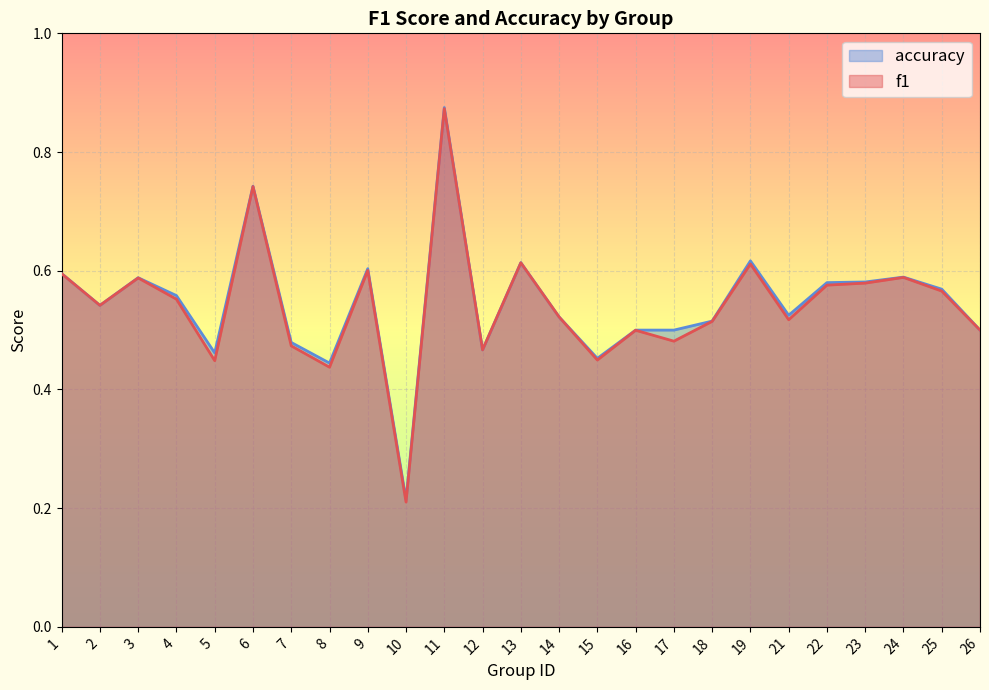

Reading left to right, transcribe all the data shown in this chart.

f1: 1=0.6	2=0.5	3=0.6	4=0.6	5=0.4	6=0.7	7=0.5	8=0.4	9=0.6	10=0.2	11=0.9	12=0.5	13=0.6	14=0.5	15=0.4	16=0.5	17=0.5	18=0.5	19=0.6	21=0.5	22=0.6	23=0.6	24=0.6	25=0.6	26=0.5
accuracy: 1=0.6	2=0.5	3=0.6	4=0.6	5=0.5	6=0.7	7=0.5	8=0.4	9=0.6	10=0.2	11=0.9	12=0.5	13=0.6	14=0.5	15=0.5	16=0.5	17=0.5	18=0.5	19=0.6	21=0.5	22=0.6	23=0.6	24=0.6	25=0.6	26=0.5